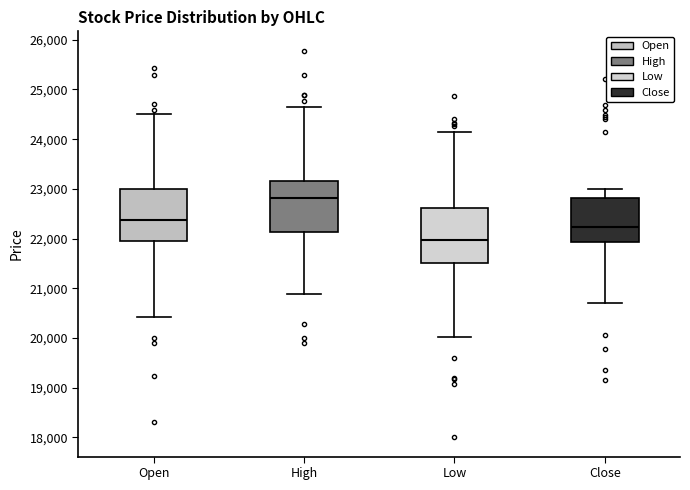

Where is the lower edge of the box for Open on the y-axis? The values are not printed on the chart, so give them approximately, as read against the axis.

22000